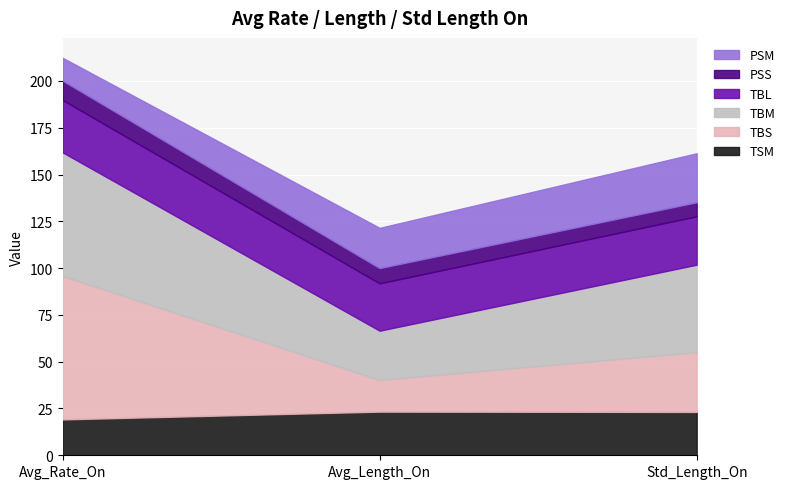

What is the label of the 1st point from the left?

Avg_Rate_On